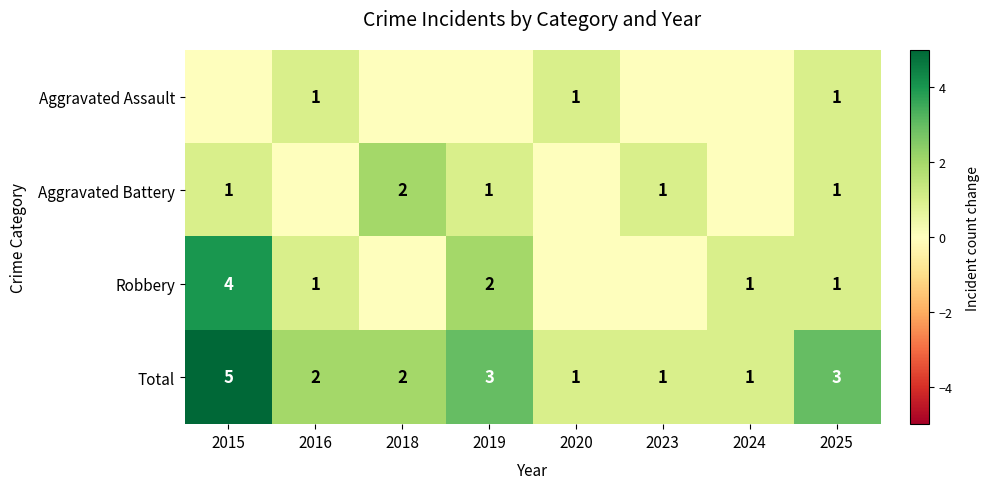

What is the sum of all Total values?

18